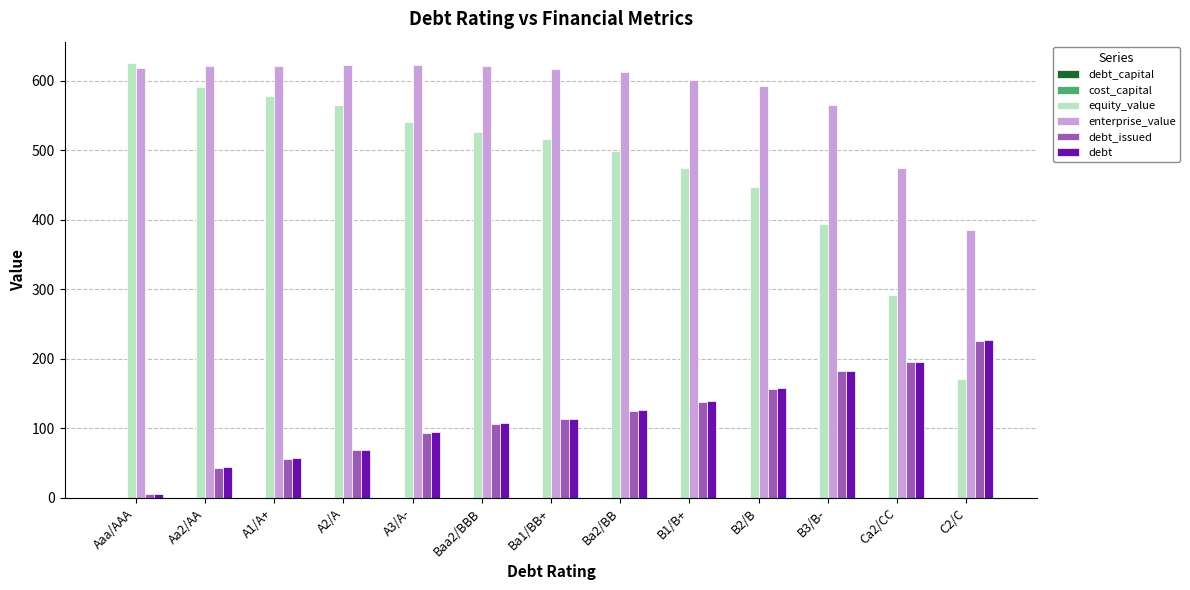

The value of debt_issued at Ba2/BB is 125.4. True or false?

True